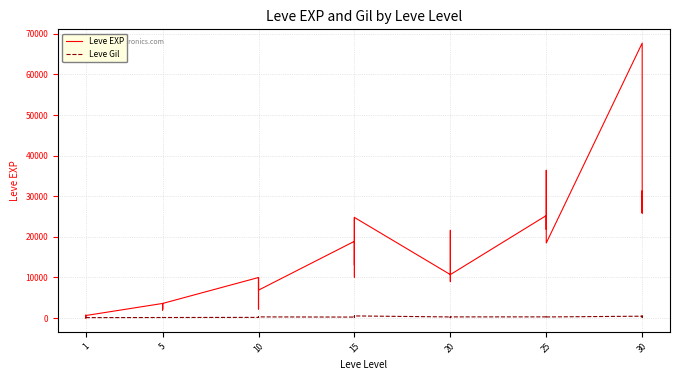

Which series changed the most between 1 and 20?

Leve EXP